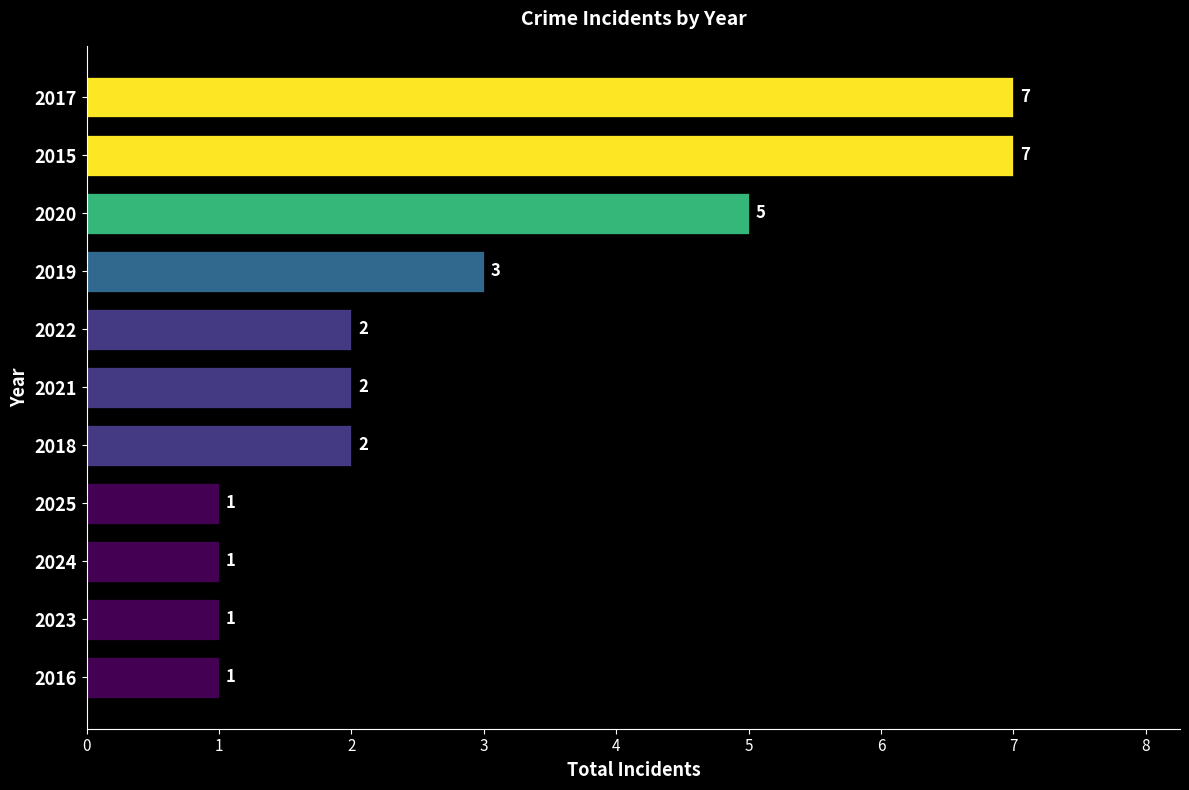

What is the average value?

3